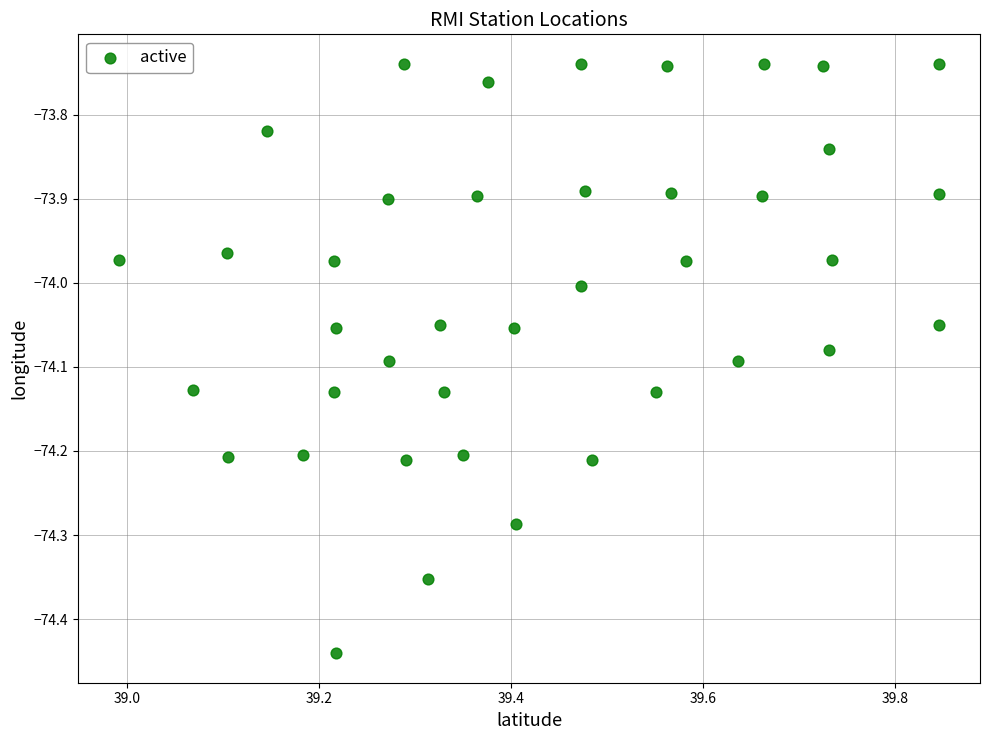

What is the range of X values (max minus min)?

0.9